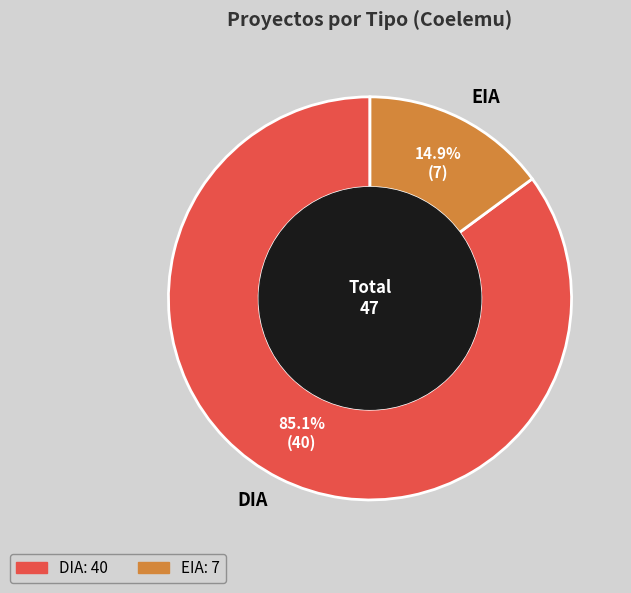

Rank the categories by value from lowest to highest.

EIA, DIA